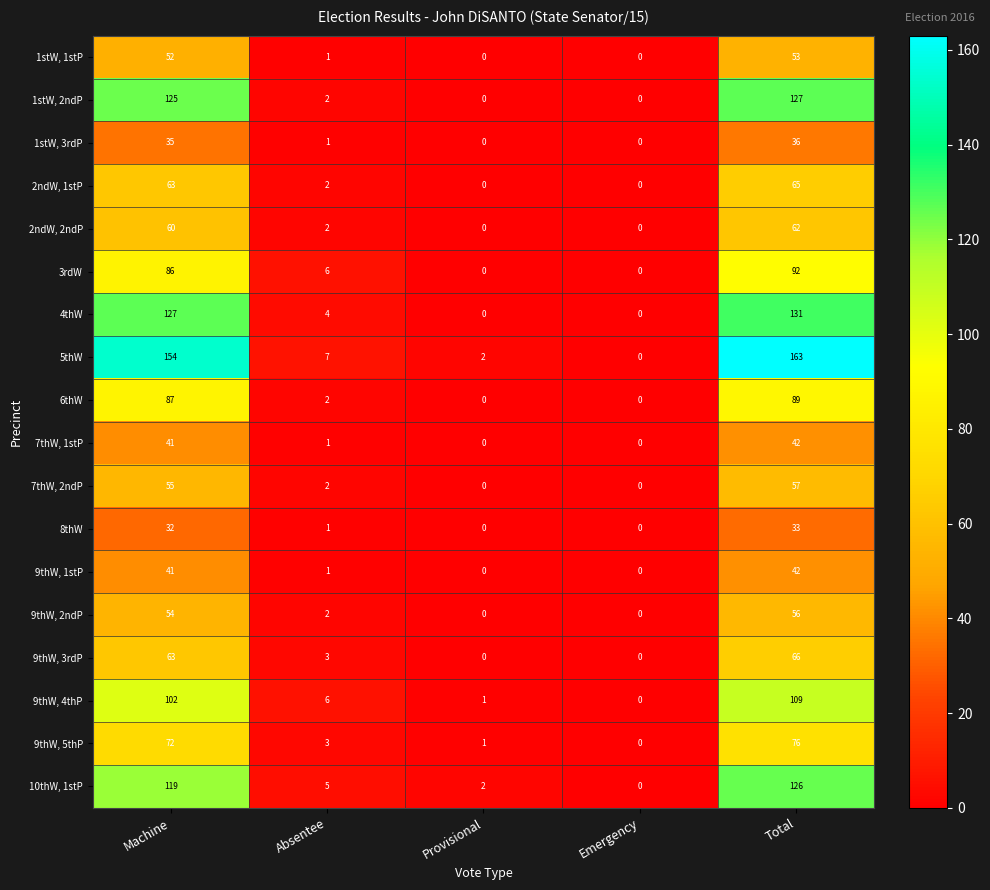

What is the total value across all series at Absentee?

51